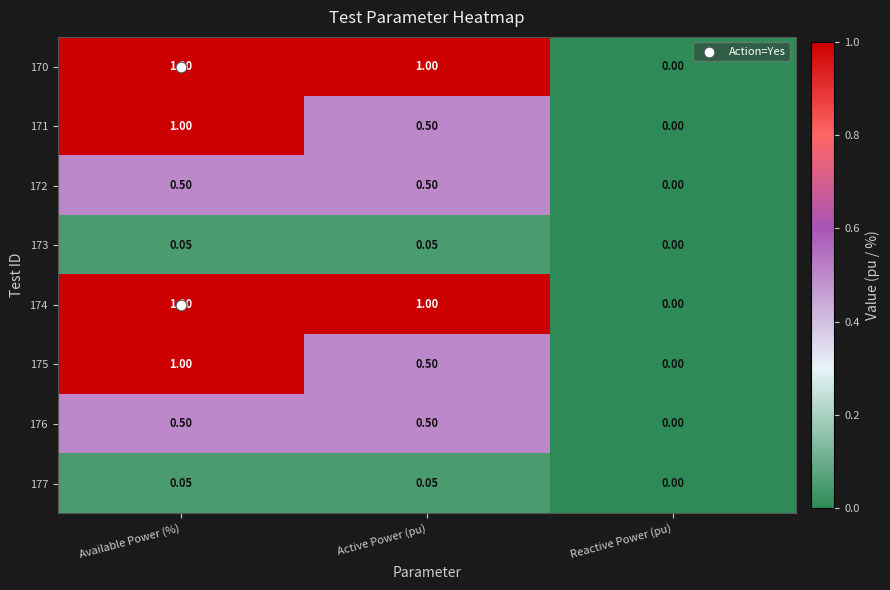

Is the value of 171 at Reactive Power (pu) greater than the value of 172 at Available Power (%)?

No